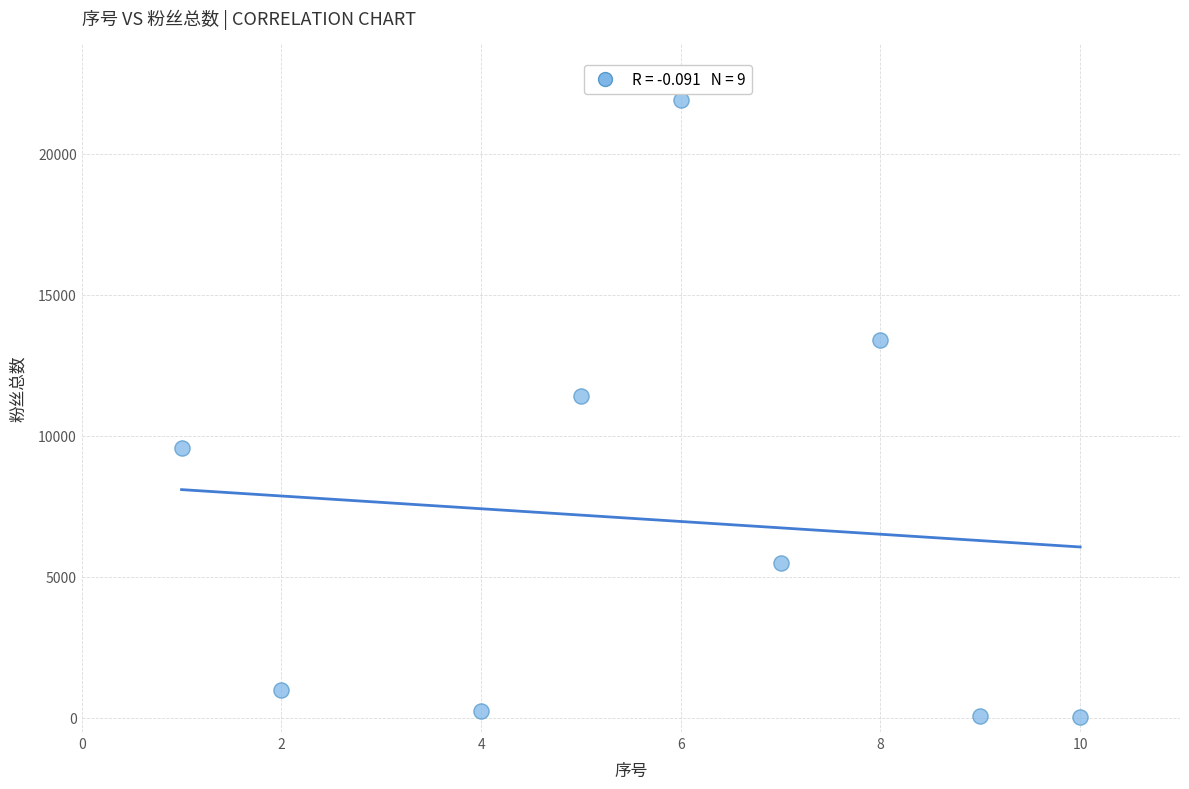

What Y value in the scatter plot is closest to 10966?

11400